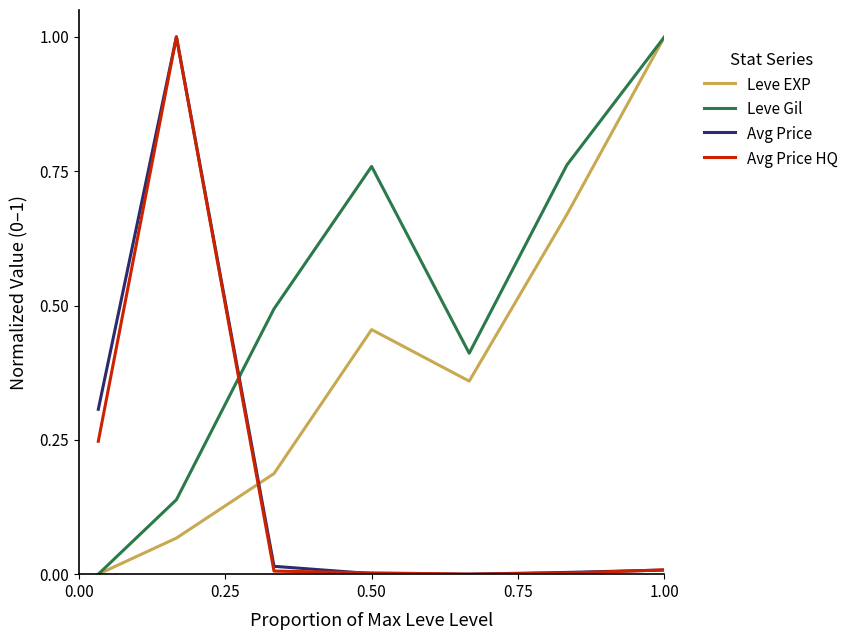

What is the difference between the maximum and minimum values in the Avg Price HQ series?

1.0